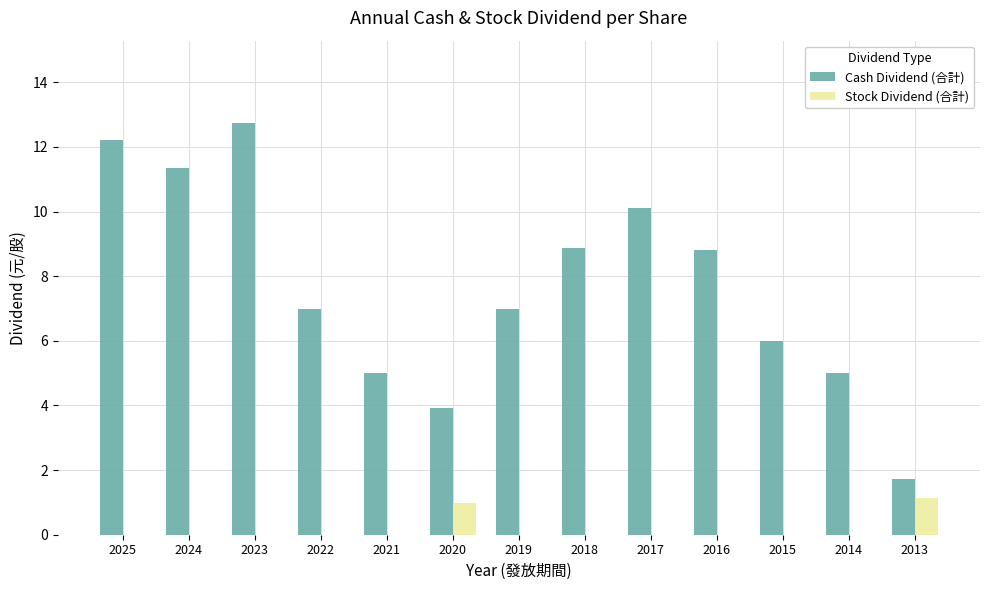

The Stock Dividend (合計) series shows 0.0 at 2015. True or false?

True